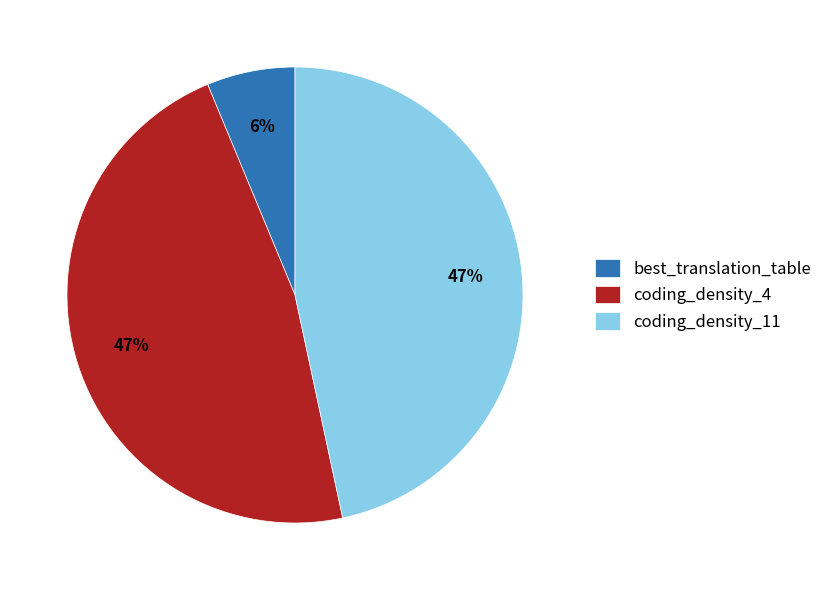

Approximately how many times larger is the value at coding_density_4 compared to coding_density_11?

1.0